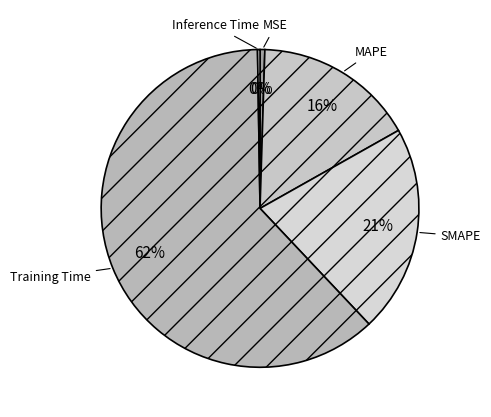

Is it true that Training Time is 71% of the pie?

False